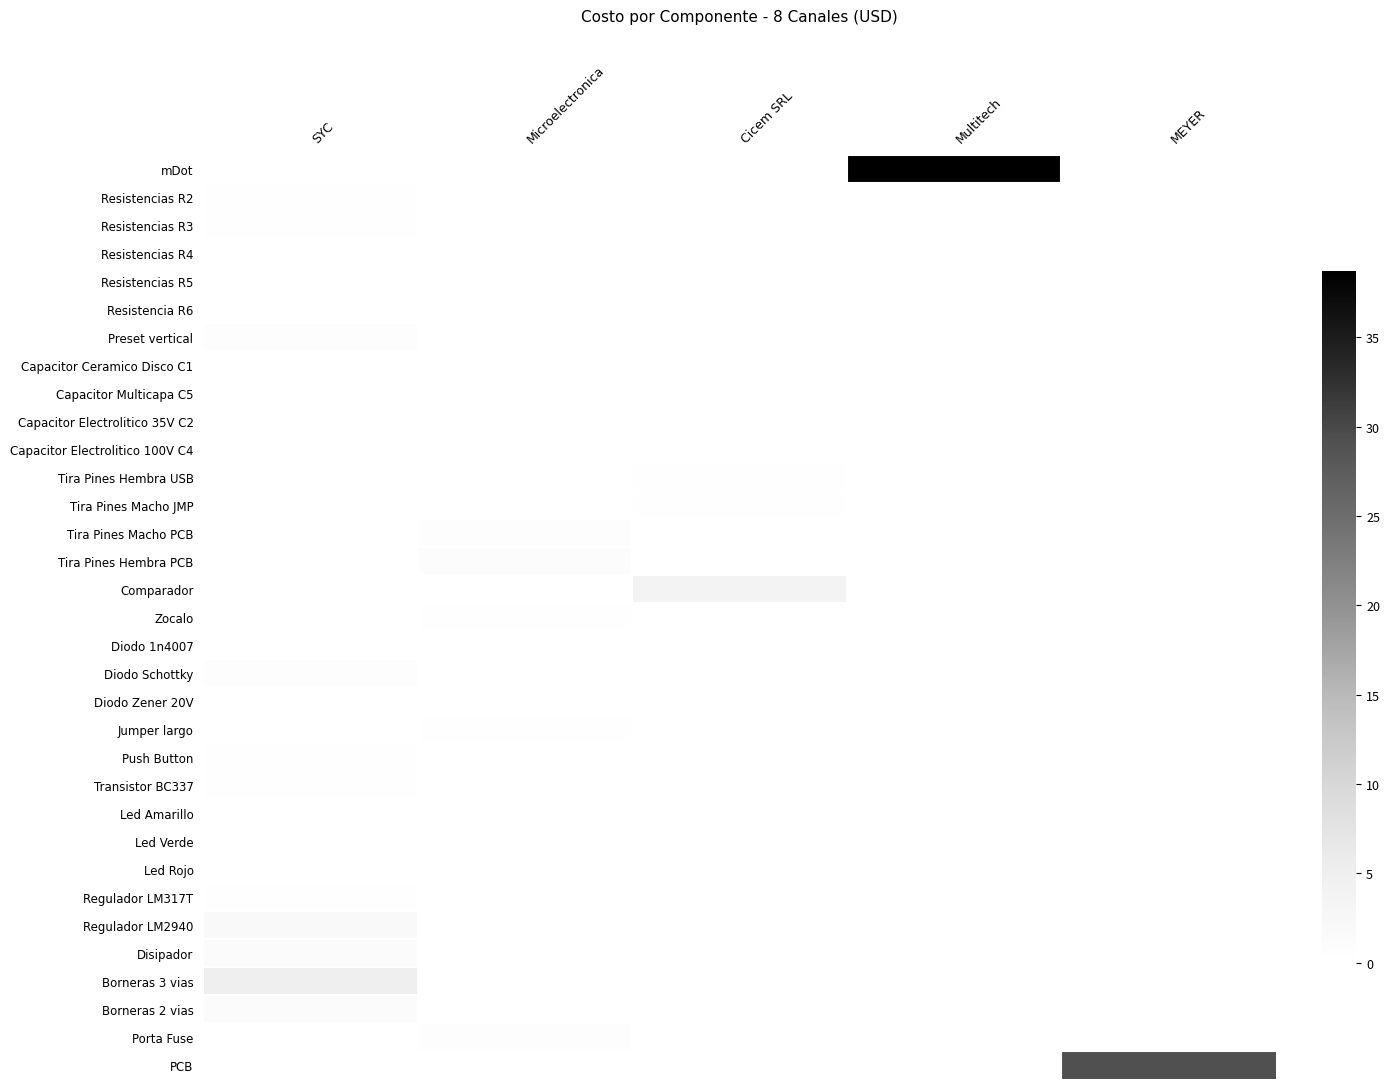

Reading left to right, list all the values displayed in this chart.

mDot: SYC=0.0	Microelectronica=0.0	Cicem SRL=0.0	Multitech=38.7	MEYER=0.0
Resistencias R2: SYC=0.2	Microelectronica=0.0	Cicem SRL=0.0	Multitech=0.0	MEYER=0.0
Resistencias R3: SYC=0.2	Microelectronica=0.0	Cicem SRL=0.0	Multitech=0.0	MEYER=0.0
Resistencias R4: SYC=0.1	Microelectronica=0.0	Cicem SRL=0.0	Multitech=0.0	MEYER=0.0
Resistencias R5: SYC=0.1	Microelectronica=0.0	Cicem SRL=0.0	Multitech=0.0	MEYER=0.0
Resistencia R6: SYC=0.1	Microelectronica=0.0	Cicem SRL=0.0	Multitech=0.0	MEYER=0.0
Preset vertical: SYC=0.6	Microelectronica=0.0	Cicem SRL=0.0	Multitech=0.0	MEYER=0.0
Capacitor Ceramico Disco C1: SYC=0.0	Microelectronica=0.0	Cicem SRL=0.0	Multitech=0.0	MEYER=0.0
Capacitor Multicapa C5: SYC=0.0	Microelectronica=0.0	Cicem SRL=0.0	Multitech=0.0	MEYER=0.0
Capacitor Electrolitico 35V C2: SYC=0.0	Microelectronica=0.1	Cicem SRL=0.0	Multitech=0.0	MEYER=0.0
Capacitor Electrolitico 100V C4: SYC=0.0	Microelectronica=0.0	Cicem SRL=0.0	Multitech=0.0	MEYER=0.0
Tira Pines Hembra USB: SYC=0.0	Microelectronica=0.0	Cicem SRL=0.2	Multitech=0.0	MEYER=0.0
Tira Pines Macho JMP: SYC=0.0	Microelectronica=0.0	Cicem SRL=0.2	Multitech=0.0	MEYER=0.0
Tira Pines Macho PCB: SYC=0.0	Microelectronica=0.6	Cicem SRL=0.0	Multitech=0.0	MEYER=0.0
Tira Pines Hembra PCB: SYC=0.0	Microelectronica=1.0	Cicem SRL=0.0	Multitech=0.0	MEYER=0.0
Comparador: SYC=0.0	Microelectronica=0.0	Cicem SRL=3.7	Multitech=0.0	MEYER=0.0
Zocalo: SYC=0.0	Microelectronica=0.4	Cicem SRL=0.0	Multitech=0.0	MEYER=0.0
Diodo 1n4007: SYC=0.1	Microelectronica=0.0	Cicem SRL=0.0	Multitech=0.0	MEYER=0.0
Diodo Schottky: SYC=0.5	Microelectronica=0.0	Cicem SRL=0.0	Multitech=0.0	MEYER=0.0
Diodo Zener 20V: SYC=0.0	Microelectronica=0.1	Cicem SRL=0.0	Multitech=0.0	MEYER=0.0
Jumper largo: SYC=0.0	Microelectronica=0.2	Cicem SRL=0.0	Multitech=0.0	MEYER=0.0
Push Button: SYC=0.2	Microelectronica=0.0	Cicem SRL=0.0	Multitech=0.0	MEYER=0.0
Transistor BC337: SYC=0.2	Microelectronica=0.0	Cicem SRL=0.0	Multitech=0.0	MEYER=0.0
Led Amarillo: SYC=0.0	Microelectronica=0.1	Cicem SRL=0.0	Multitech=0.0	MEYER=0.0
Led Verde: SYC=0.0	Microelectronica=0.1	Cicem SRL=0.0	Multitech=0.0	MEYER=0.0
Led Rojo: SYC=0.0	Microelectronica=0.1	Cicem SRL=0.0	Multitech=0.0	MEYER=0.0
Regulador LM317T: SYC=0.4	Microelectronica=0.0	Cicem SRL=0.0	Multitech=0.0	MEYER=0.0
Regulador LM2940: SYC=1.8	Microelectronica=0.0	Cicem SRL=0.0	Multitech=0.0	MEYER=0.0
Disipador: SYC=1.3	Microelectronica=0.0	Cicem SRL=0.0	Multitech=0.0	MEYER=0.0
Borneras 3 vias: SYC=5.0	Microelectronica=0.0	Cicem SRL=0.0	Multitech=0.0	MEYER=0.0
Borneras 2 vias: SYC=1.2	Microelectronica=0.0	Cicem SRL=0.0	Multitech=0.0	MEYER=0.0
Porta Fuse: SYC=0.0	Microelectronica=0.6	Cicem SRL=0.0	Multitech=0.0	MEYER=0.0
PCB: SYC=0.0	Microelectronica=0.0	Cicem SRL=0.0	Multitech=0.0	MEYER=29.1